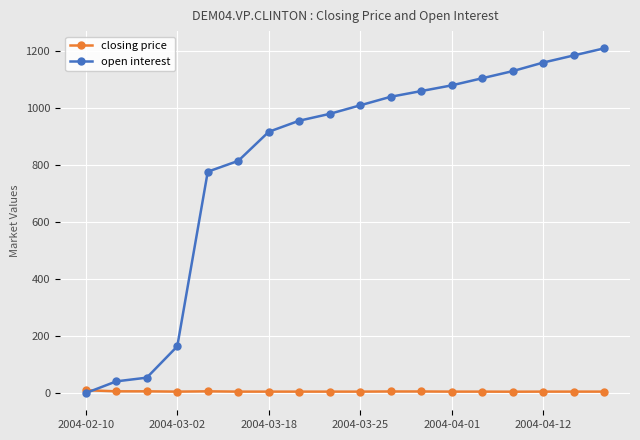

What is the maximum value for closing price?

10.0